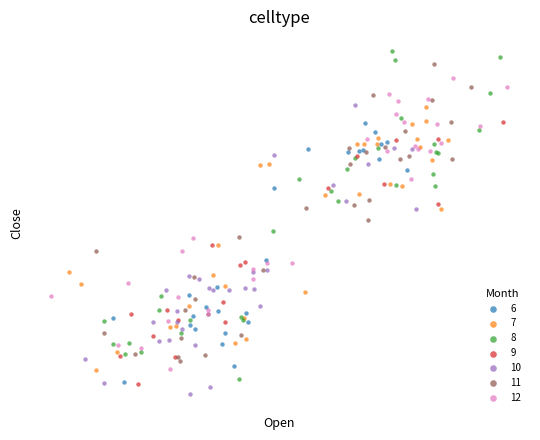

What are all the series names shown in the legend?

6, 7, 8, 9, 10, 11, 12